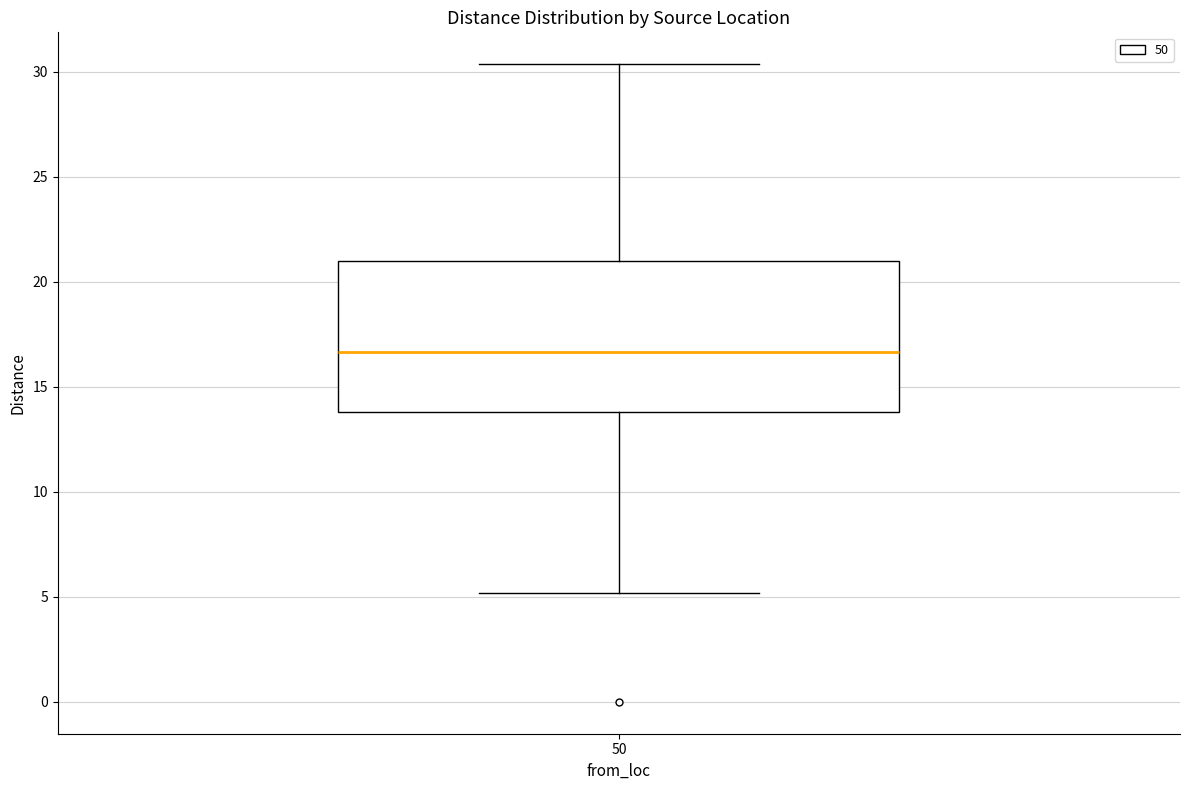

Read this box plot against the y-axis: the position of the median line, the range covered by the box, and the ends of both whiskers. The values are not printed on the chart, so give them approximately, as read against the axis.

median 16.5, box 14.0 to 21.0, whiskers 5.0 to 30.5